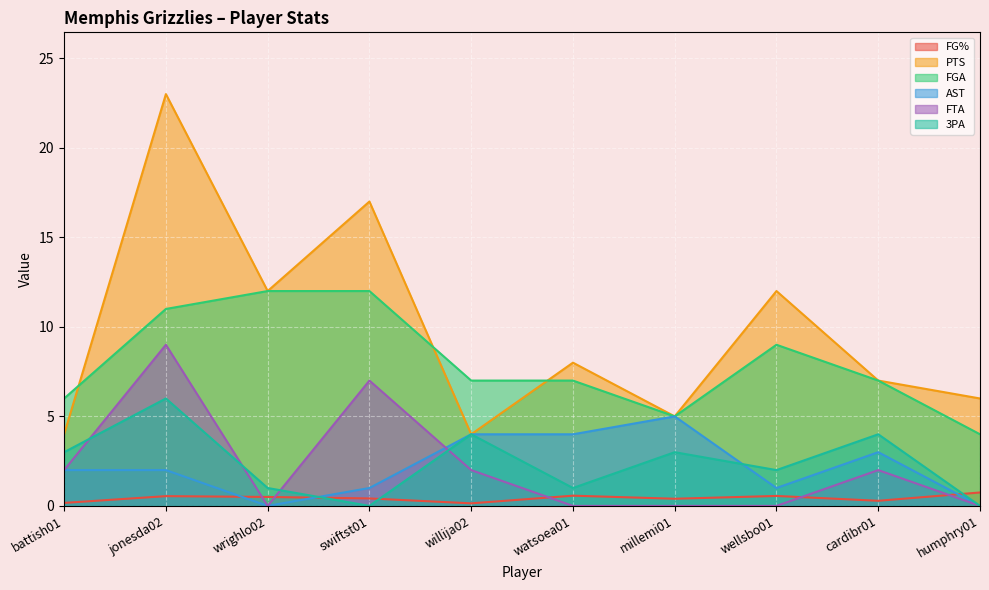

At how many categories does at least one series exceed 14?

2